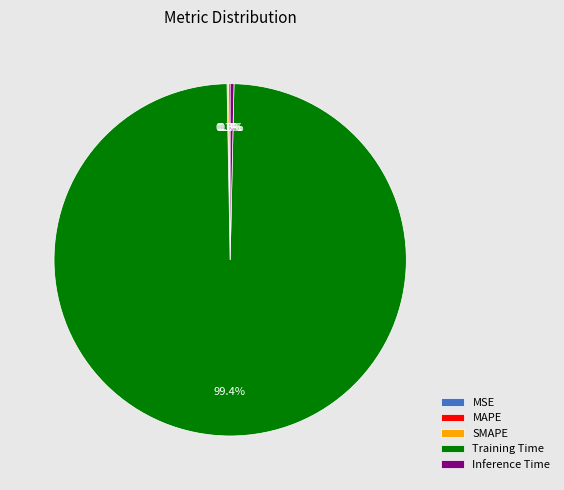

Which category has the biggest portion of the pie?

Training Time